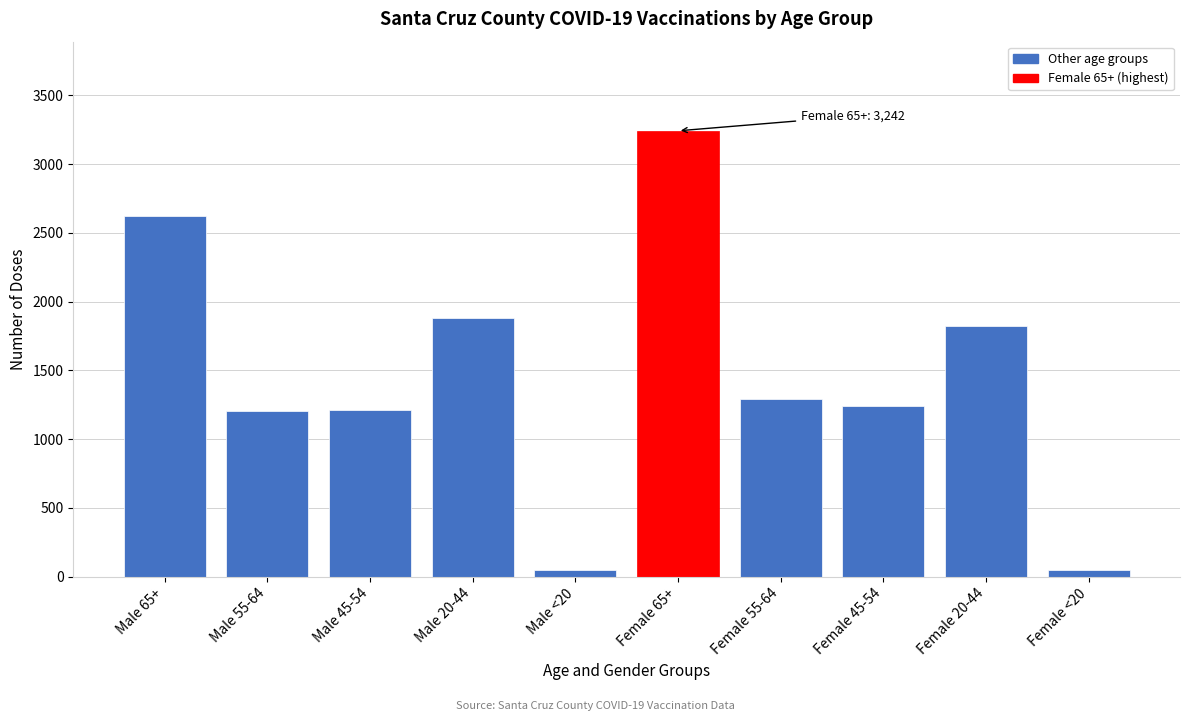

What is the difference between the maximum and second lowest values?

3193